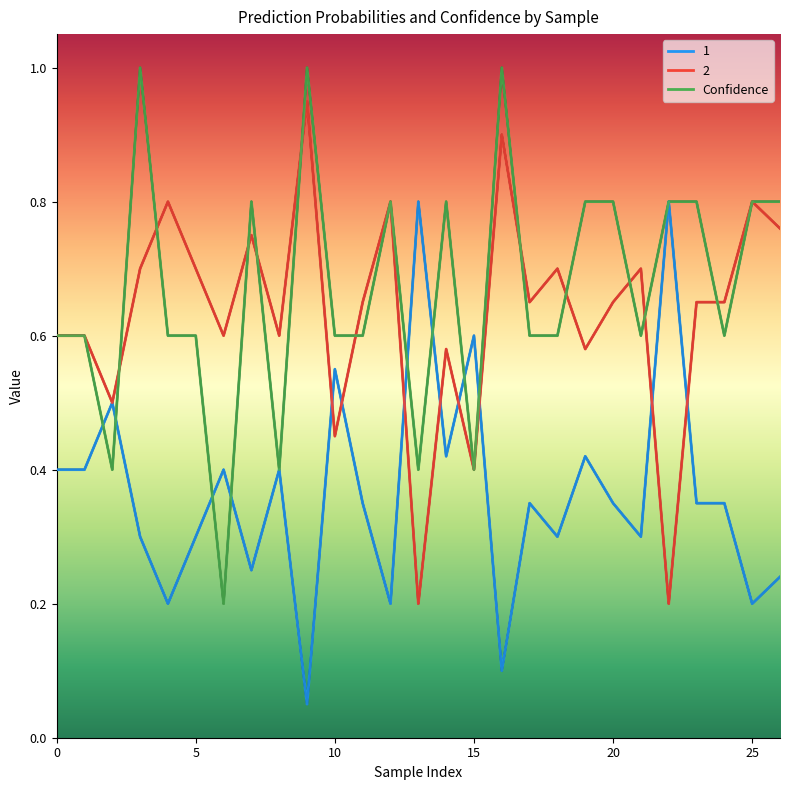

What is the difference between the 1 values at 2 and 17?

0.2